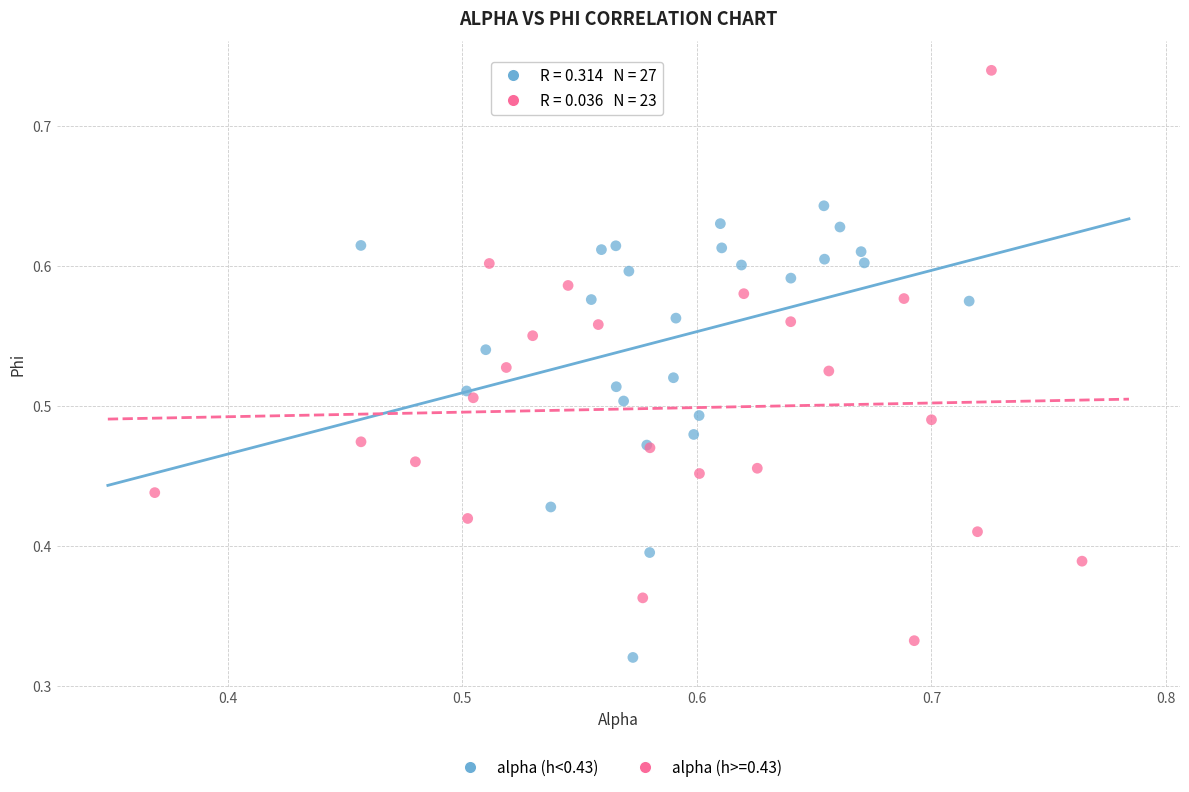

Which series has the widest spread of Y values?

alpha (h>=0.43)